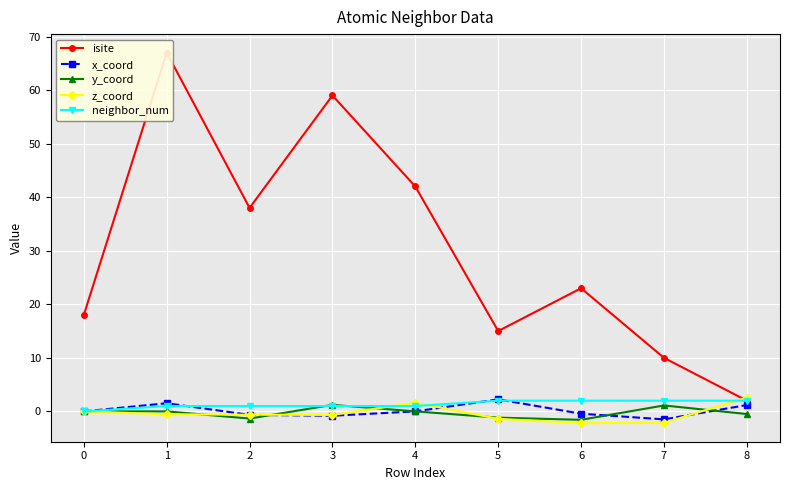

What are all the series names shown in the legend?

isite, x_coord, y_coord, z_coord, neighbor_num